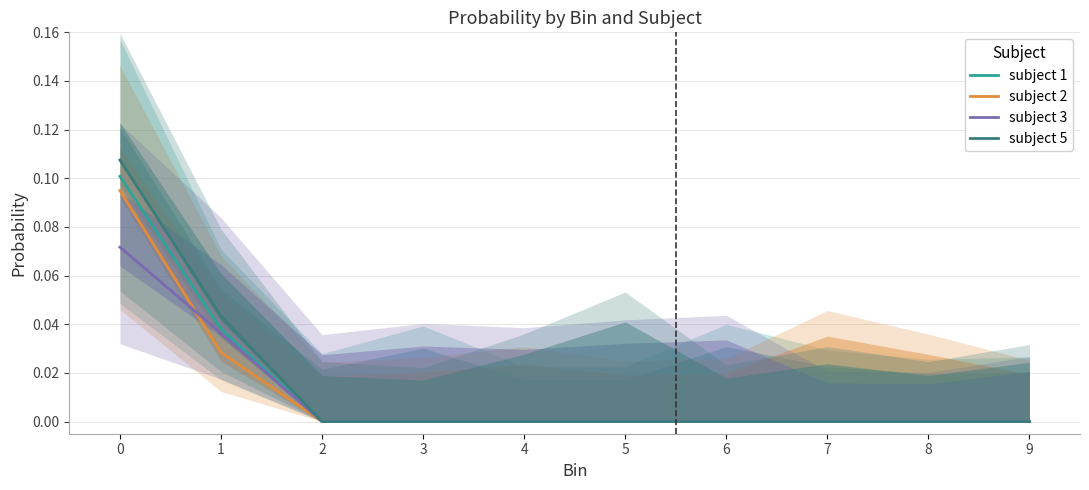

At which label does subject 2 reach its minimum?

2